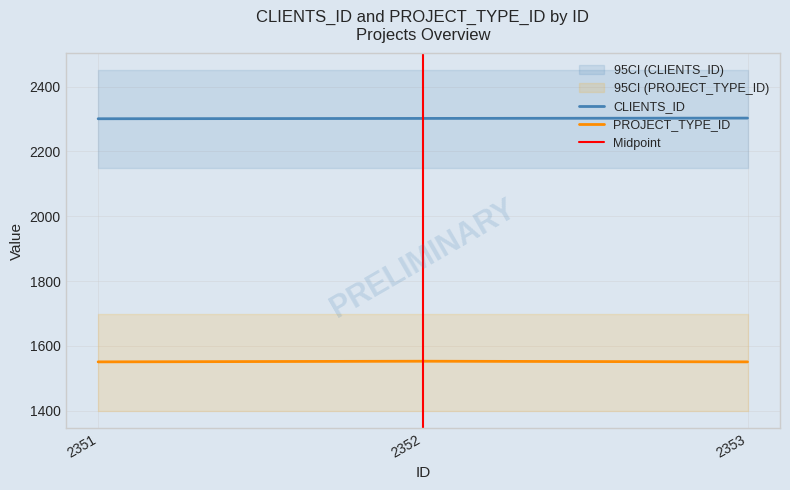

What is the difference between the maximum and minimum values in the CLIENTS_ID series?

2